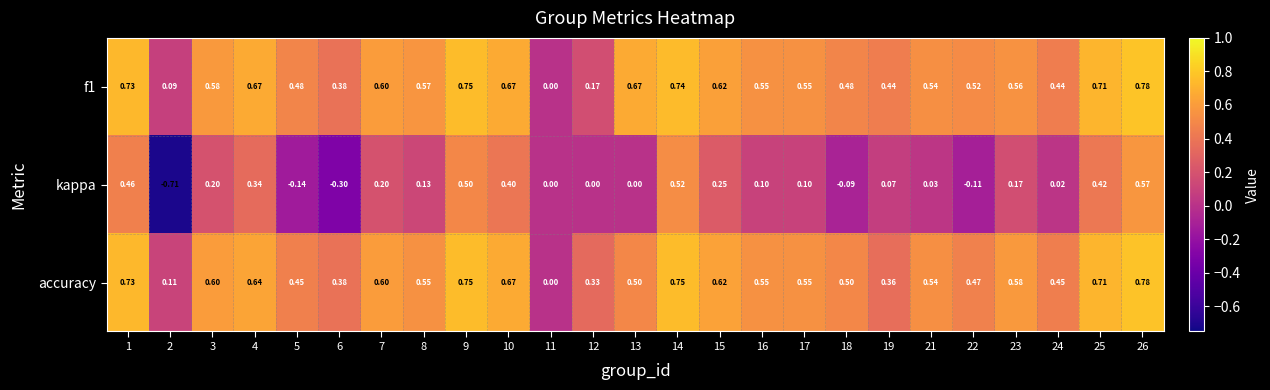

What is the total value across all series at 3?

1.4